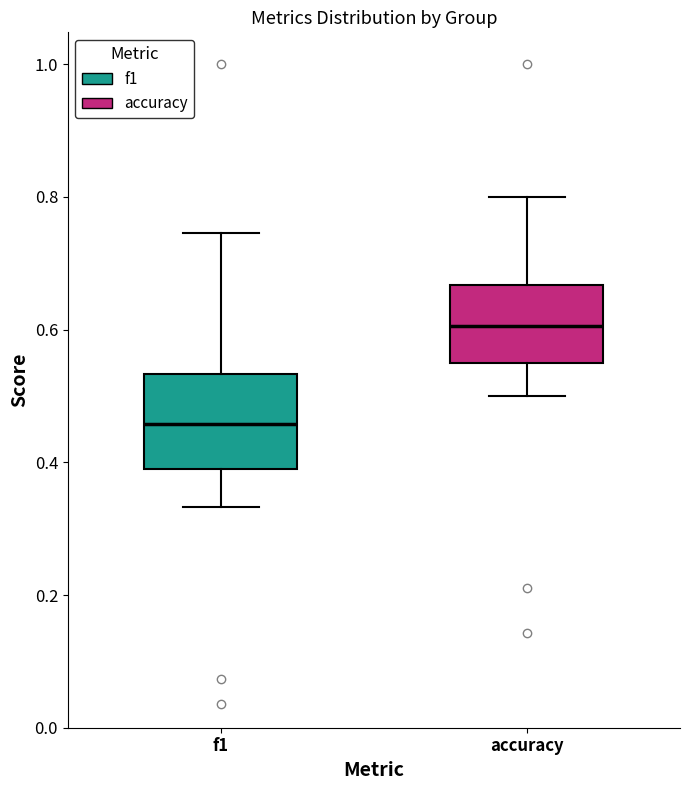

Reading left to right, read every box against the y-axis: the position of its median line, the range the box covers, and the ends of its whiskers. The values are not printed on the chart, so give them approximately, as read against the axis.

f1: median 0.46, box 0.40 to 0.54, whiskers 0.34 to 0.74
accuracy: median 0.60, box 0.56 to 0.66, whiskers 0.50 to 0.80